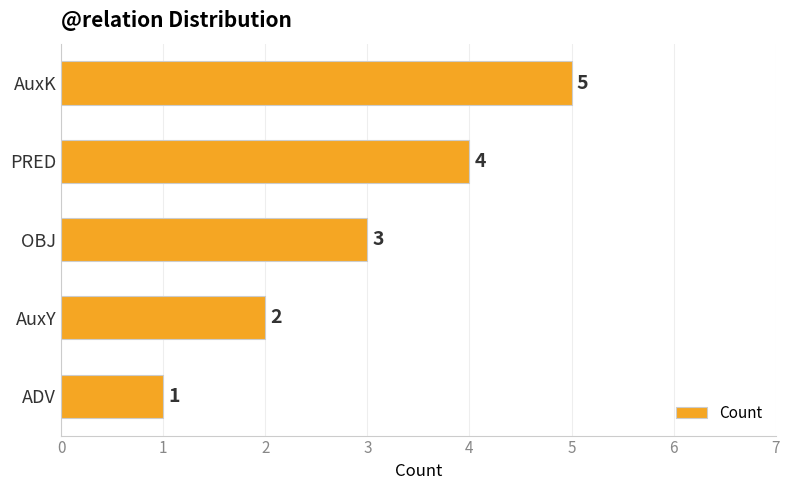

How many bars are there in total?

5